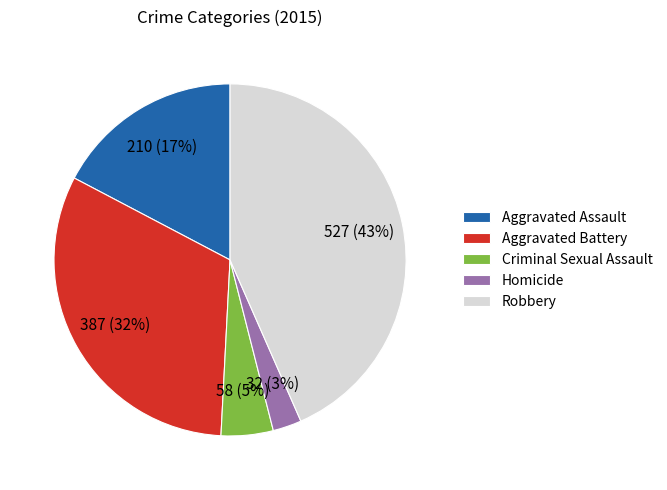

To the nearest percent, what portion does Aggravated Assault represent?

17%